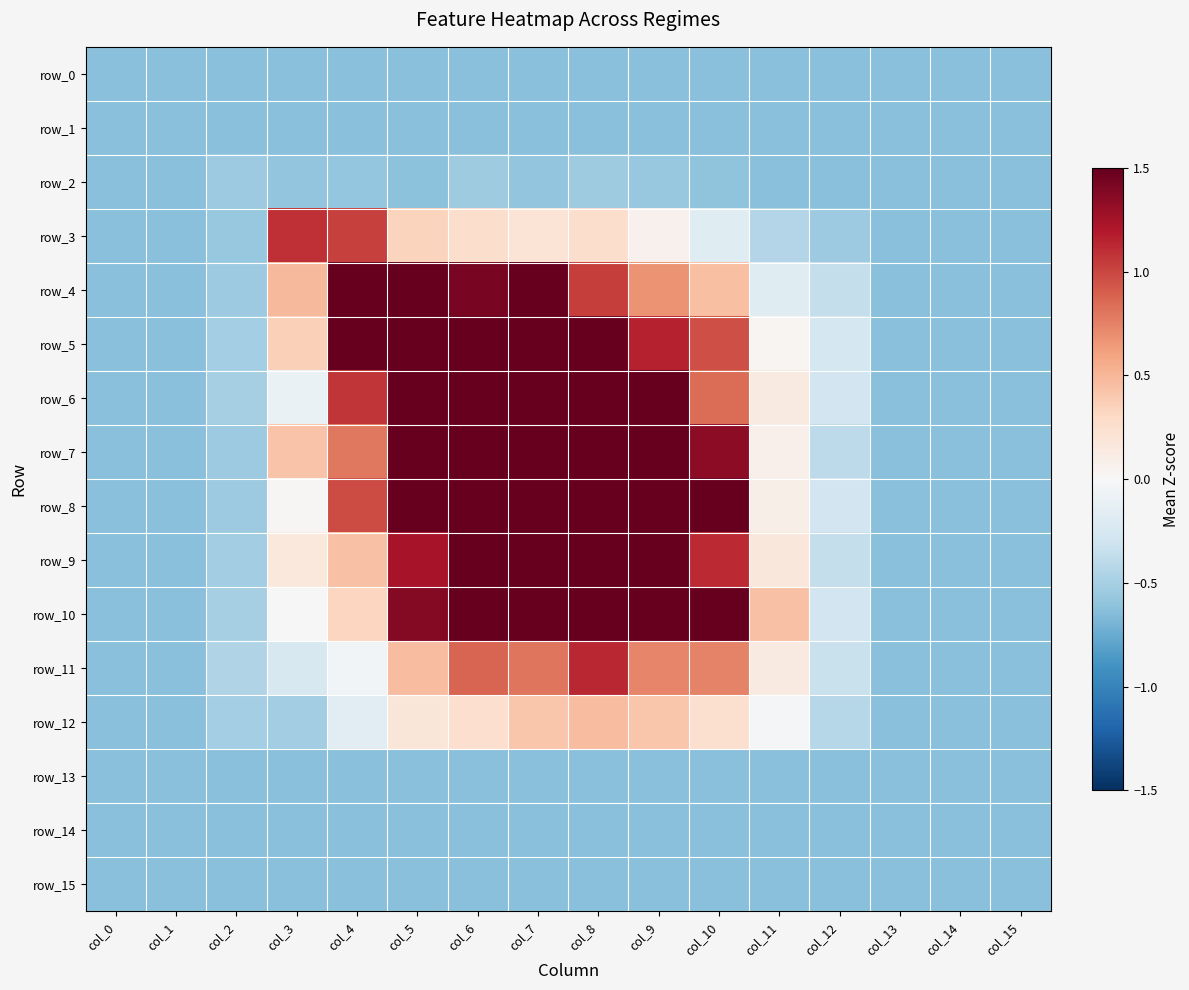

Where does the row_11 series first go above 0?

col_5